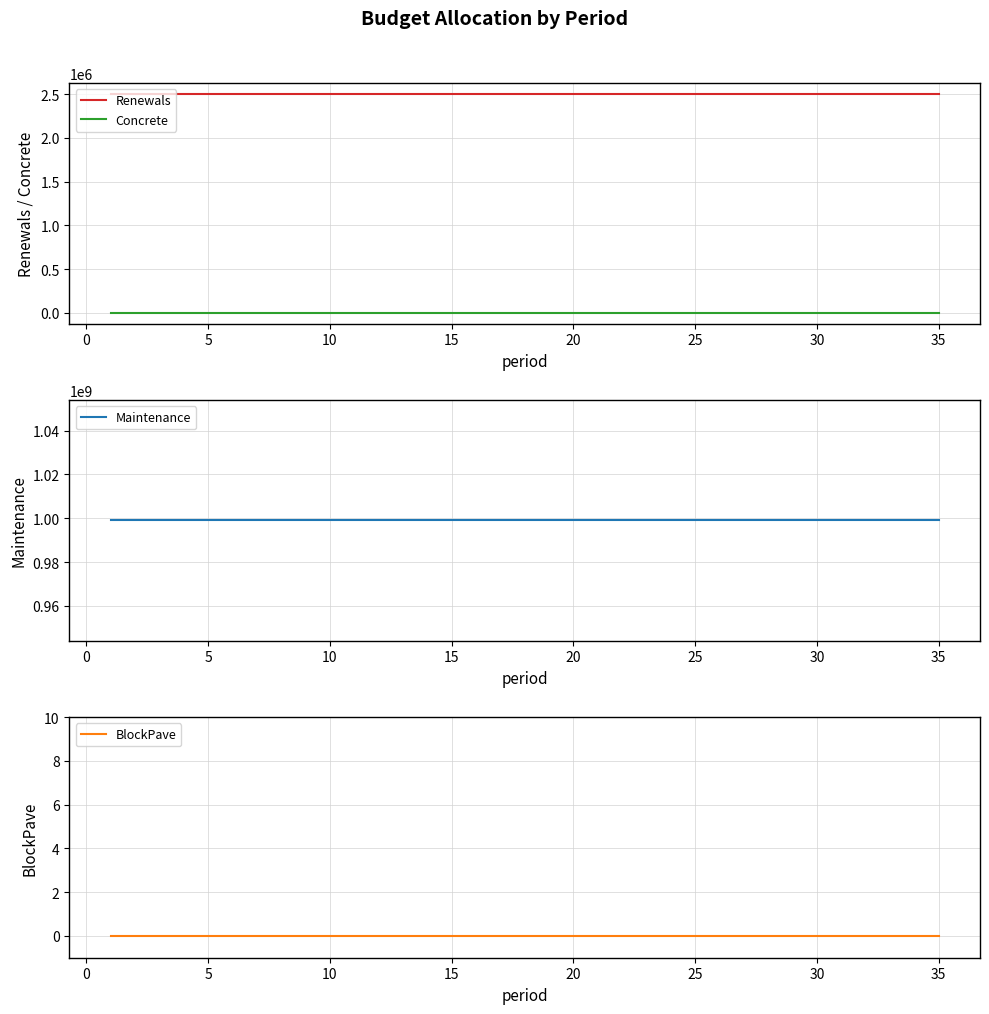

True or false: Concrete and Renewals cross at least once.

False